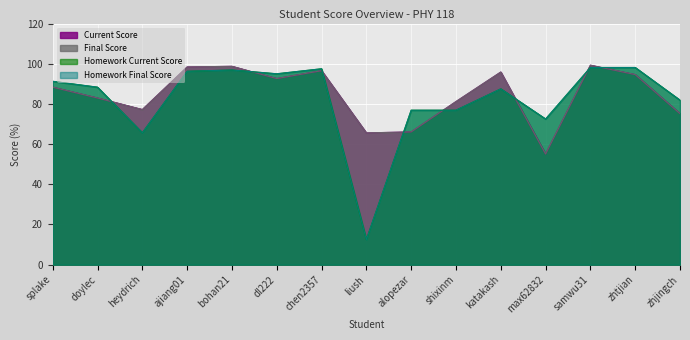

What is the difference between the highest and lowest values at chen2357?

1.0